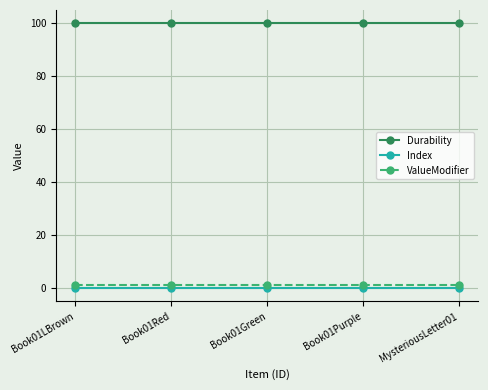

Is this an area chart (filled region under the line)?

No